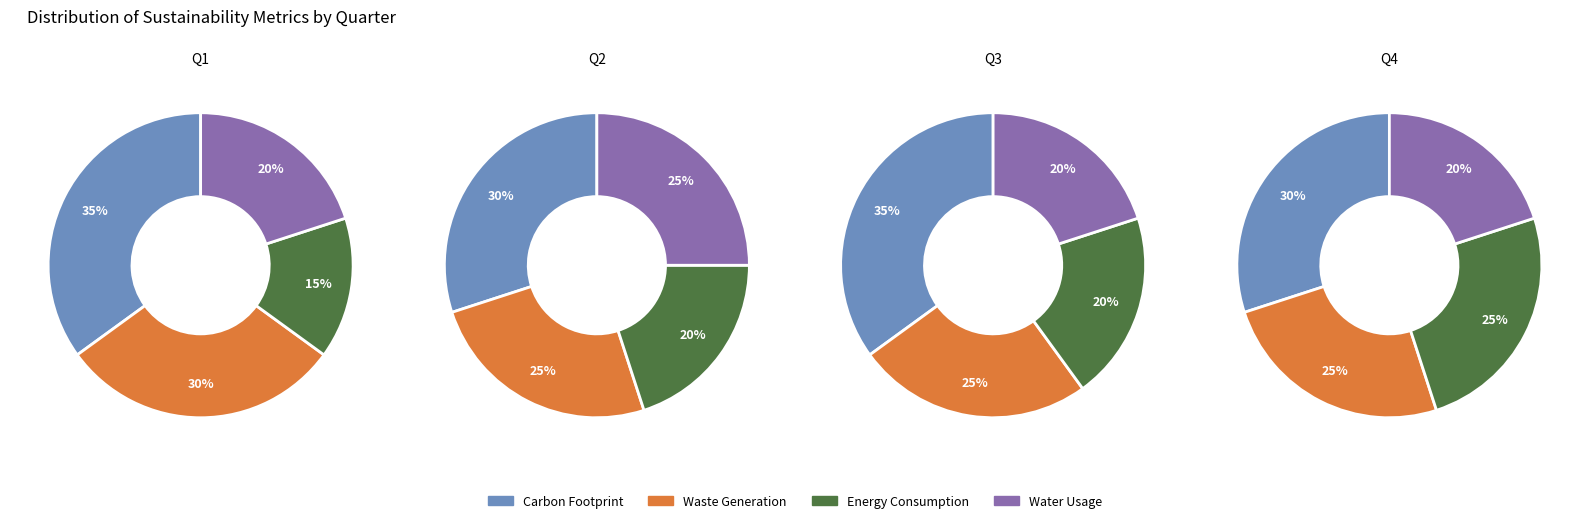

Does FC_0 account for over 50% of the chart?

No